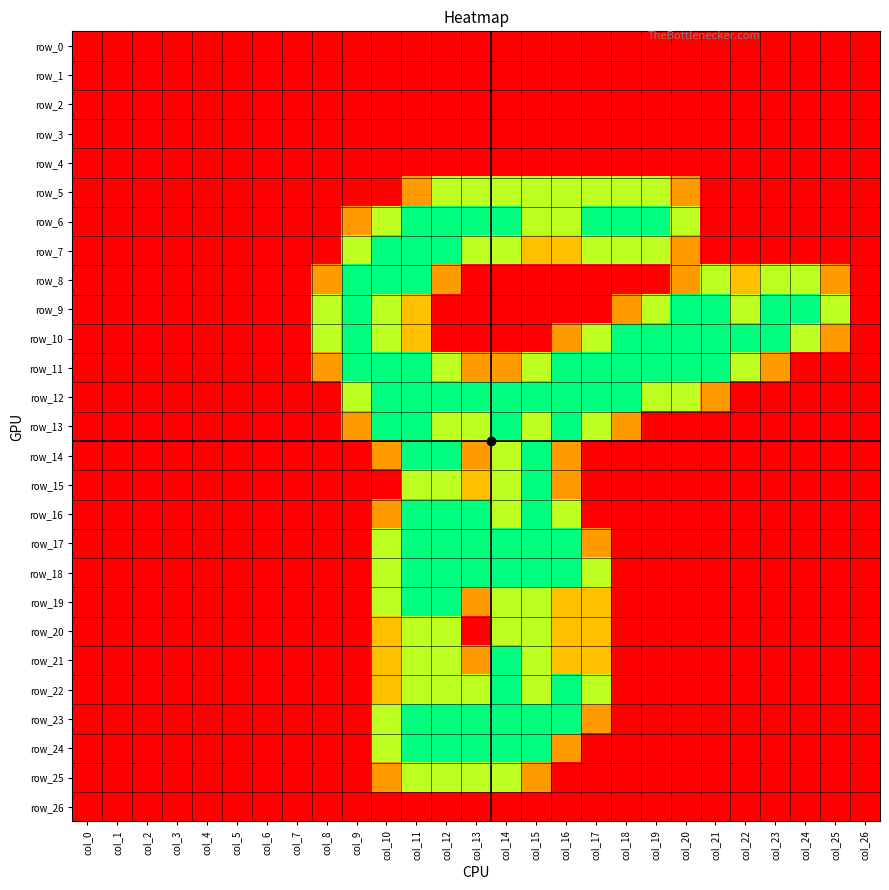

What is the average value of the row_20 series?

0.3